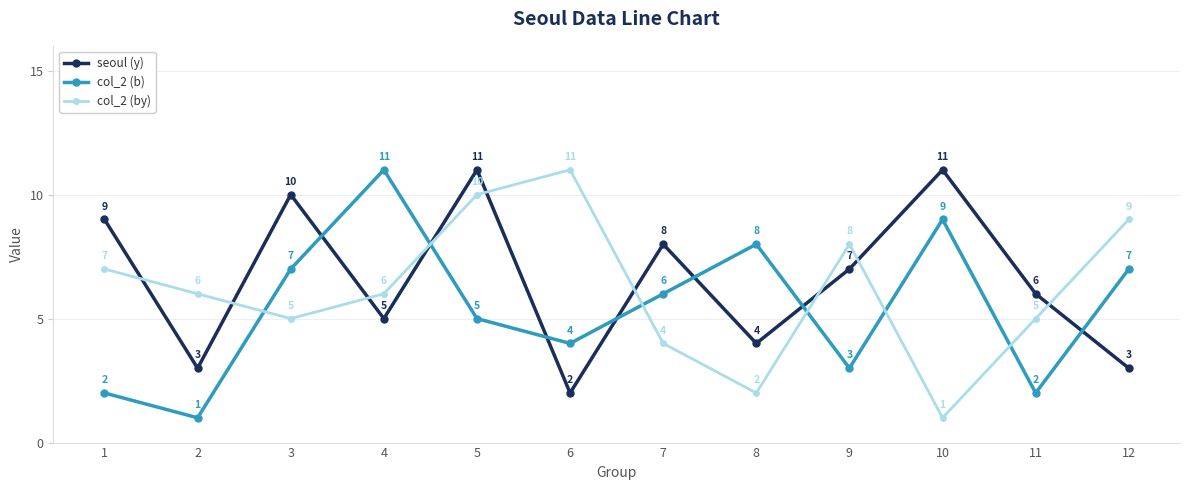

What is the value of the seoul (y) point at the 5th from the left?

11